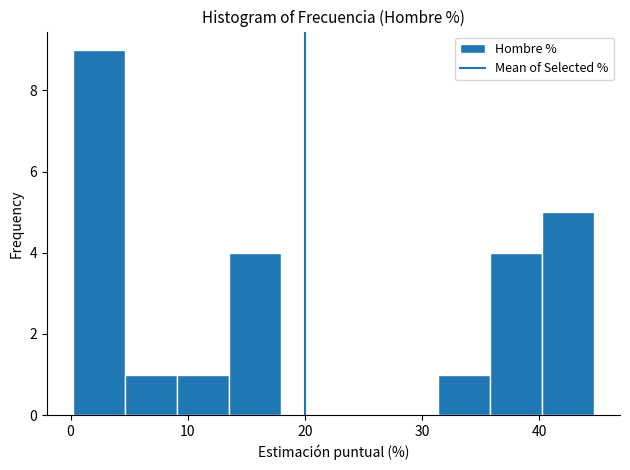

Reading left to right, list every bar in this chart as the range it spans on the x-axis followed by its height. Neither the bar edges nor the heights are printed on the chart, so give them approximately, as read against the axes.

0 to 5: 9
5 to 9: 1
9 to 14: 1
14 to 18: 4
18 to 22: 0
22 to 27: 0
27 to 31: 0
31 to 36: 1
36 to 40: 4
40 to 45: 5